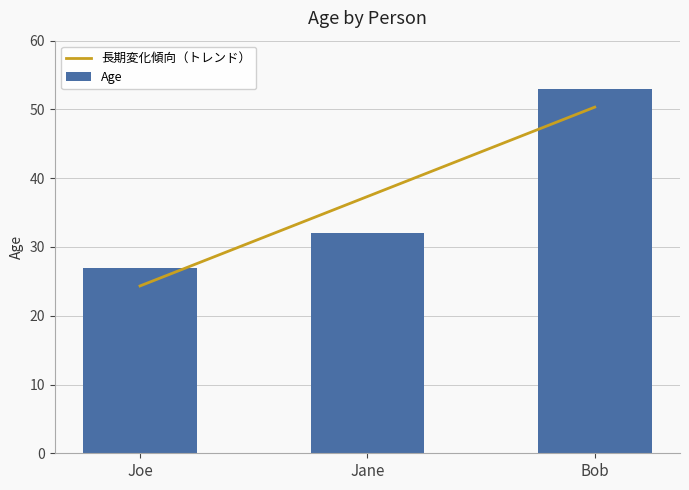

Does the chart contain any negative values?

No